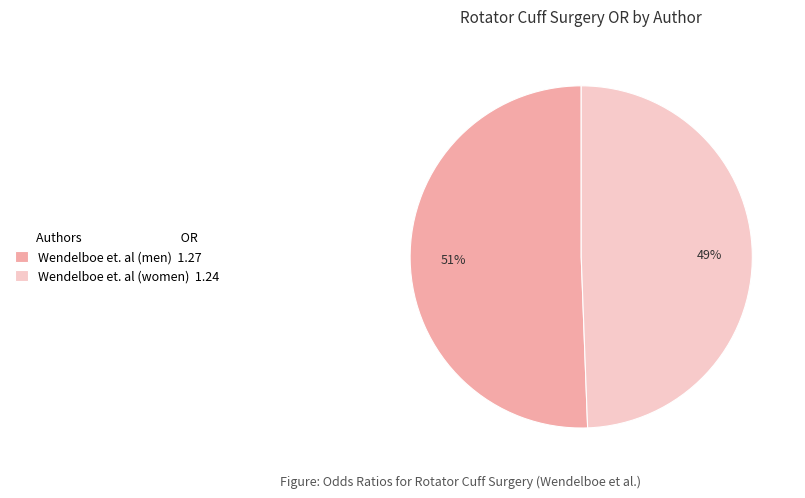

Which slice is the largest?

Wendelboe et. al (men)